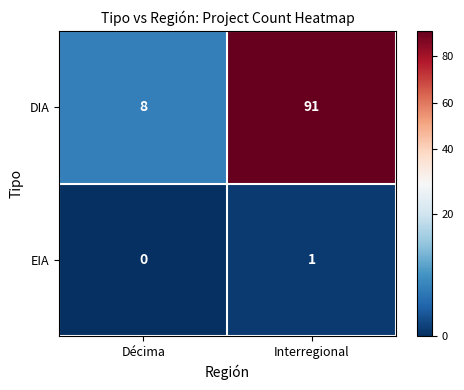

How many categories are shown in the chart?

2